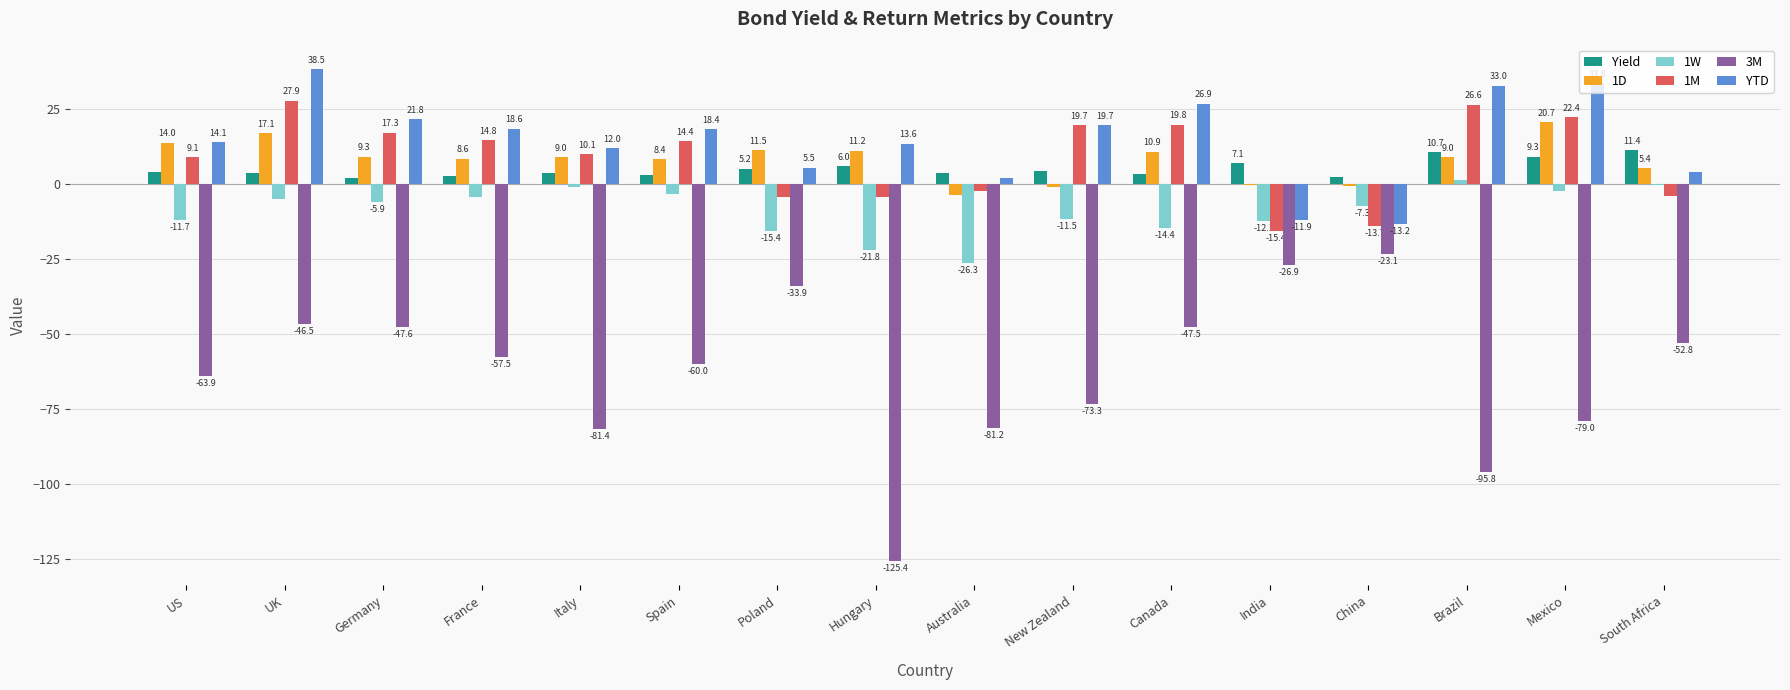

Is the value of 1D at Brazil greater than the value of 1W at Hungary?

Yes